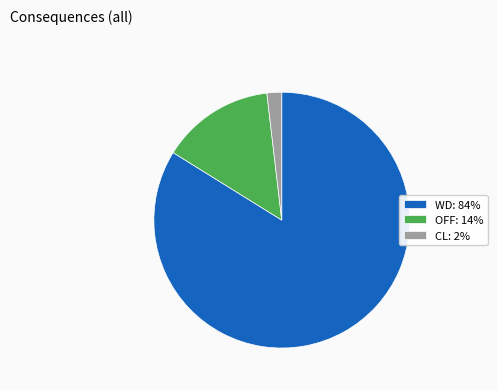

Rank the categories by value from lowest to highest.

CL: 2%, OFF: 14%, WD: 84%